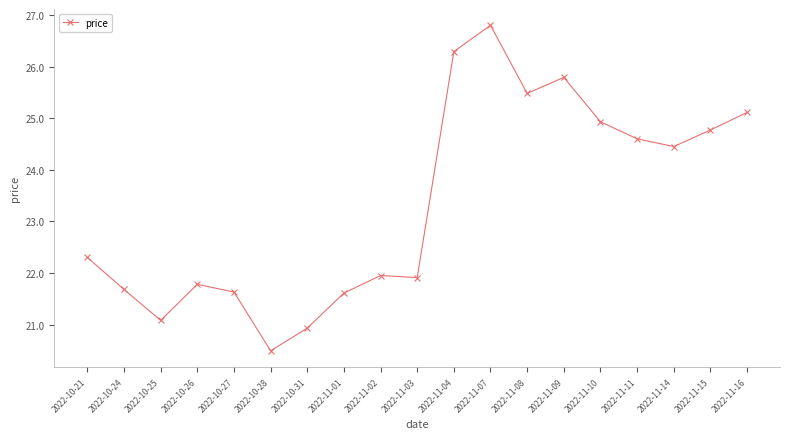

The chart shows a value of 13.5 at 2022-10-24. True or false?

False